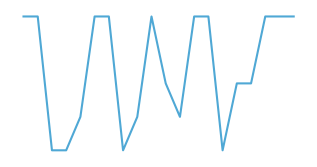

Which category has the lowest value across all series?

2